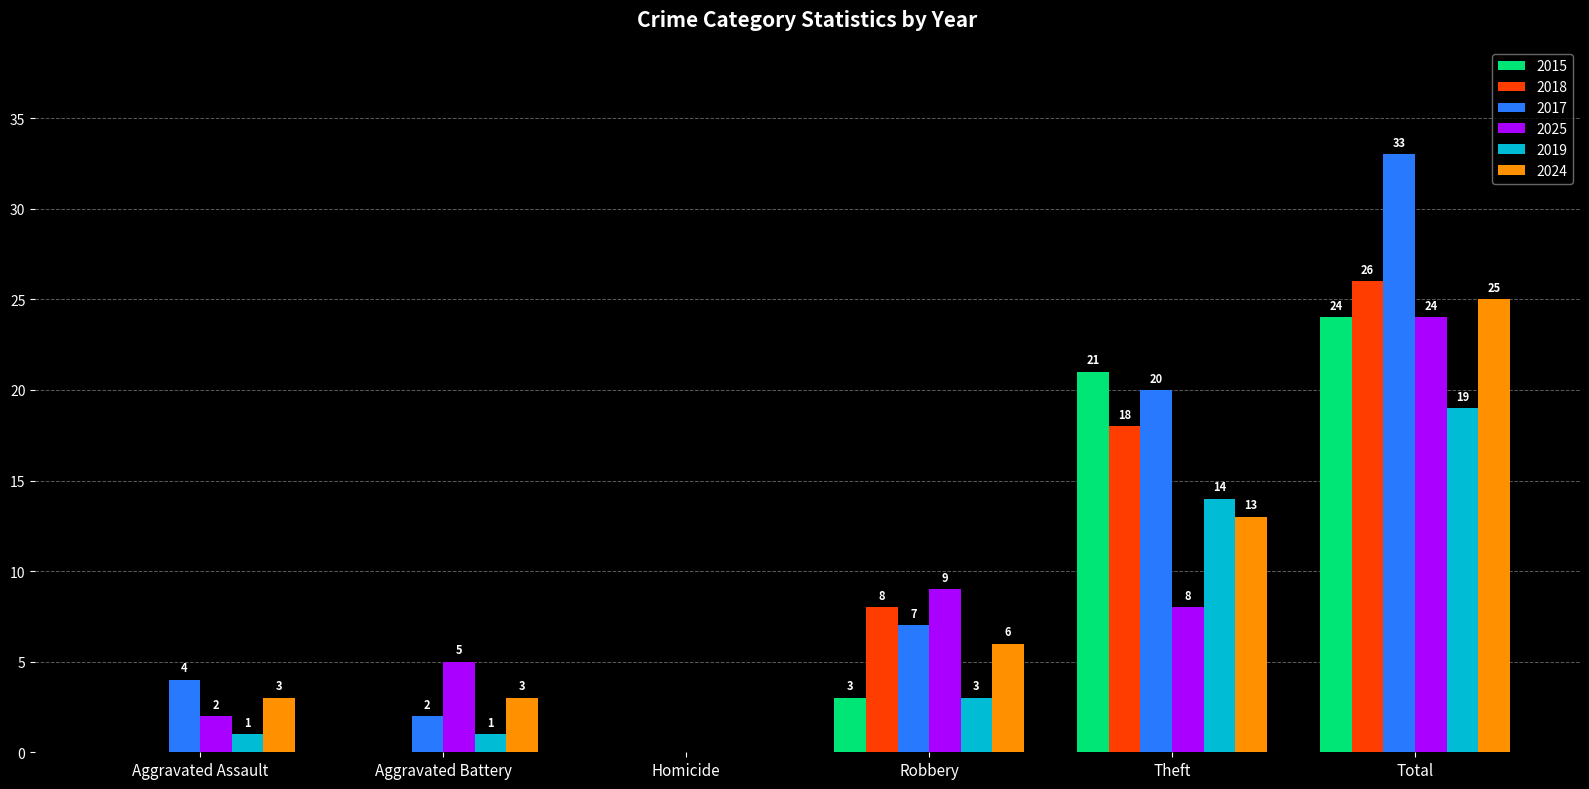

Reading right to left, extract all data points from this chart.

2015: 24	21	3	0	0	0
2018: 26	18	8	0	0	0
2017: 33	20	7	0	2	4
2025: 24	8	9	0	5	2
2019: 19	14	3	0	1	1
2024: 25	13	6	0	3	3